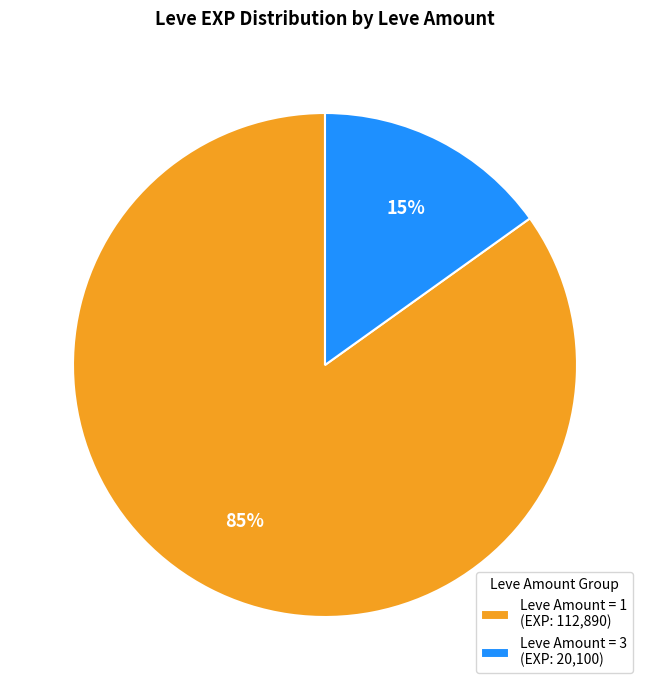

Is there a majority slice in this chart?

Yes